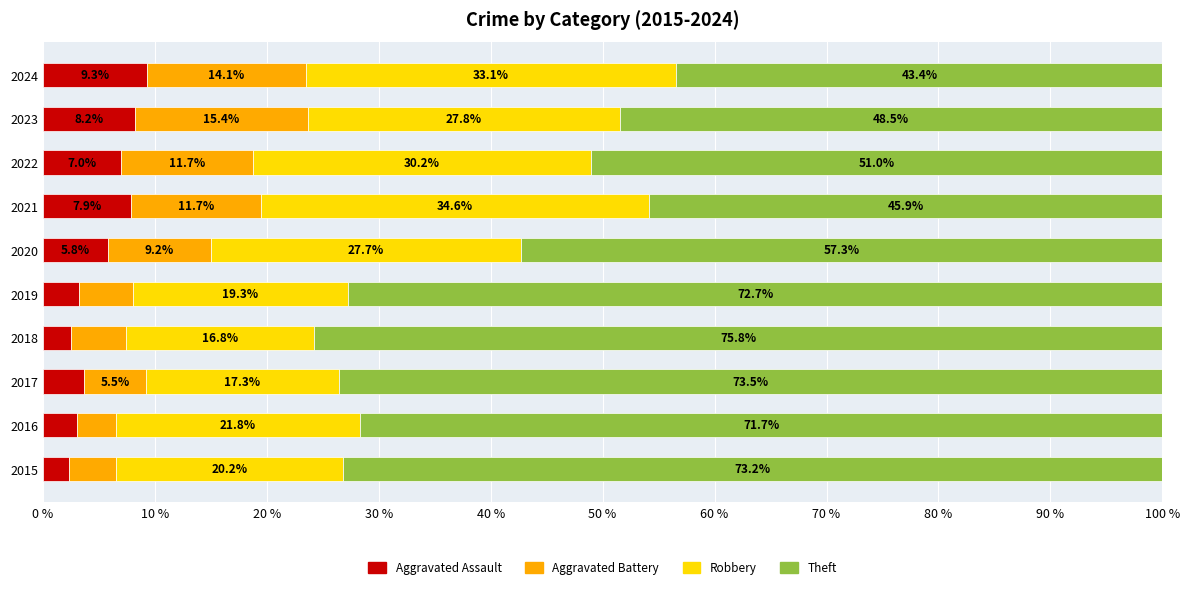

Is it true that Aggravated Assault equals 16.1 at 2024?

False